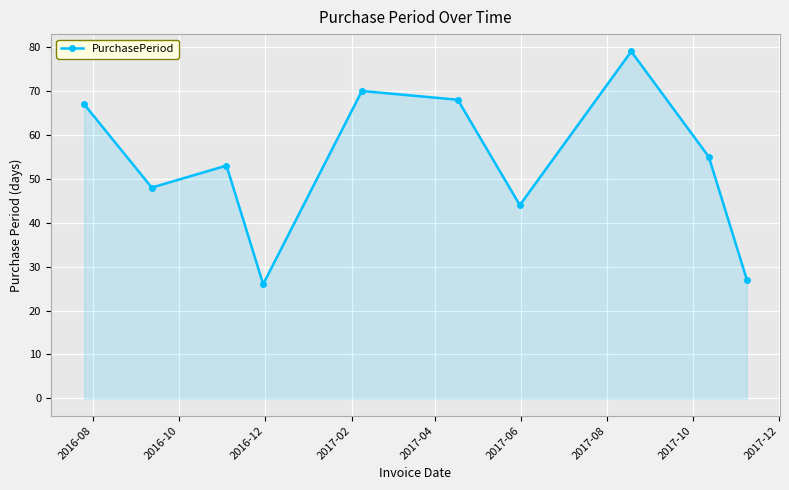

Reading right to left, extract all data points from this chart.

27	55	79	44	68	70	26	53	48	67